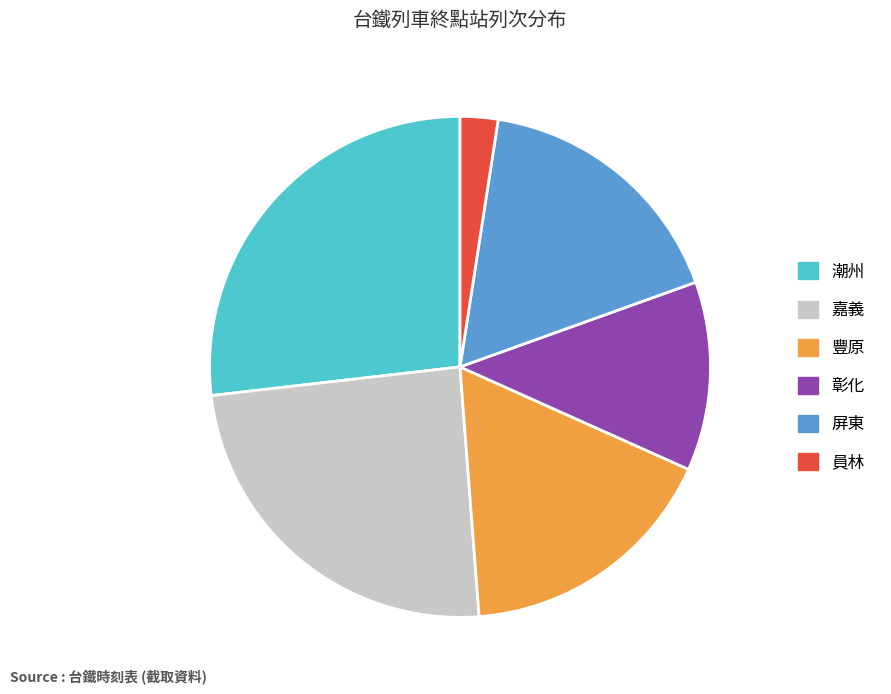

Is the sum of 員林 and 豐原 greater than half?

No